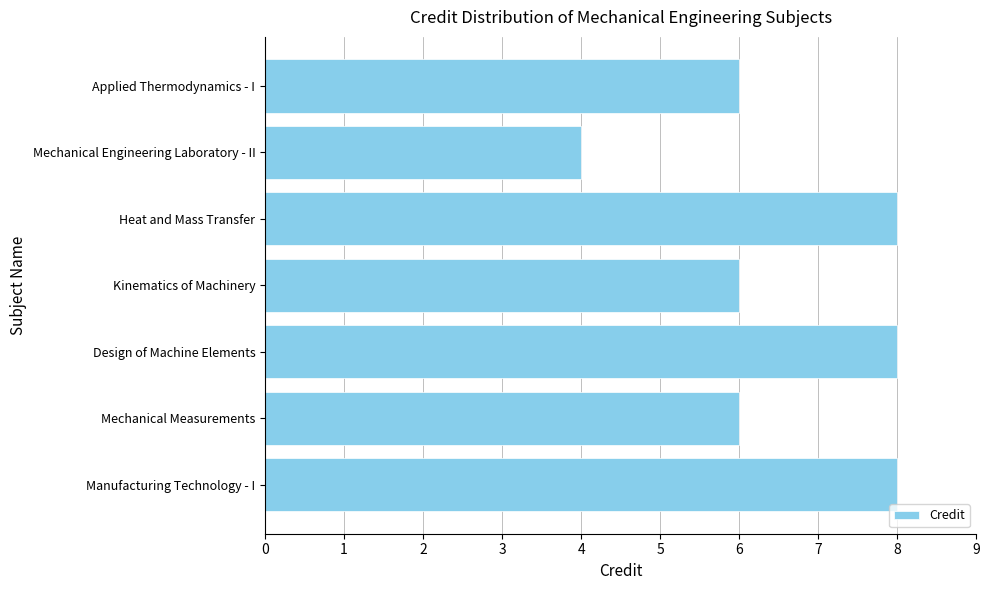

What is the sum of all values?

46